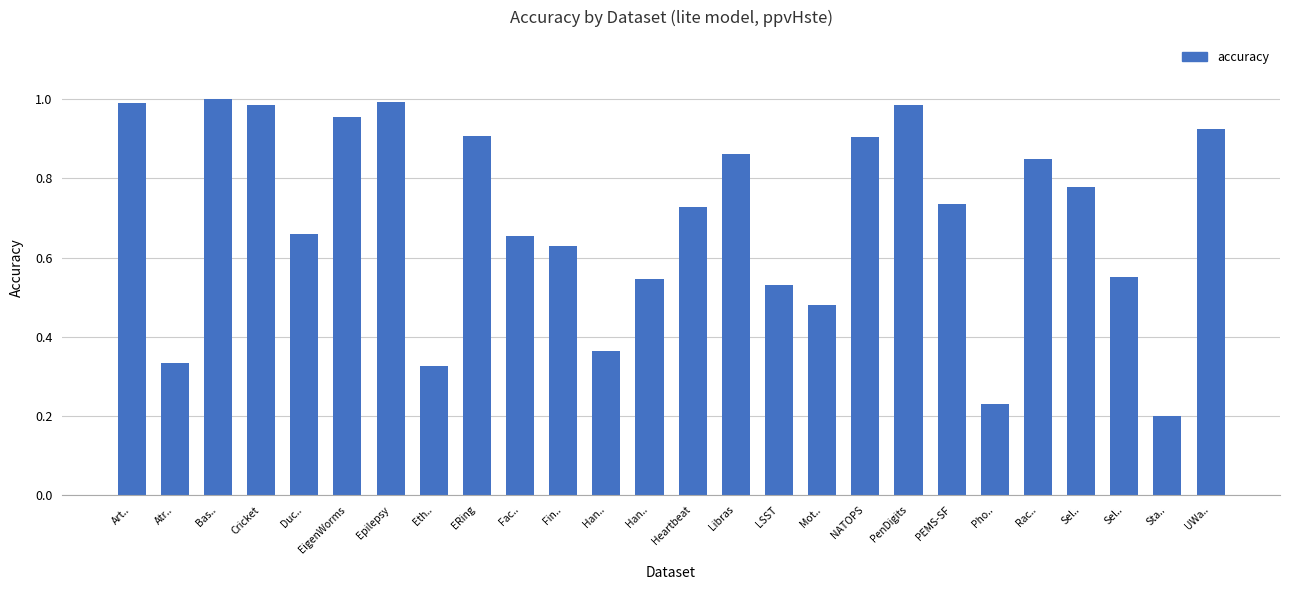

How many series are shown in this chart?

1